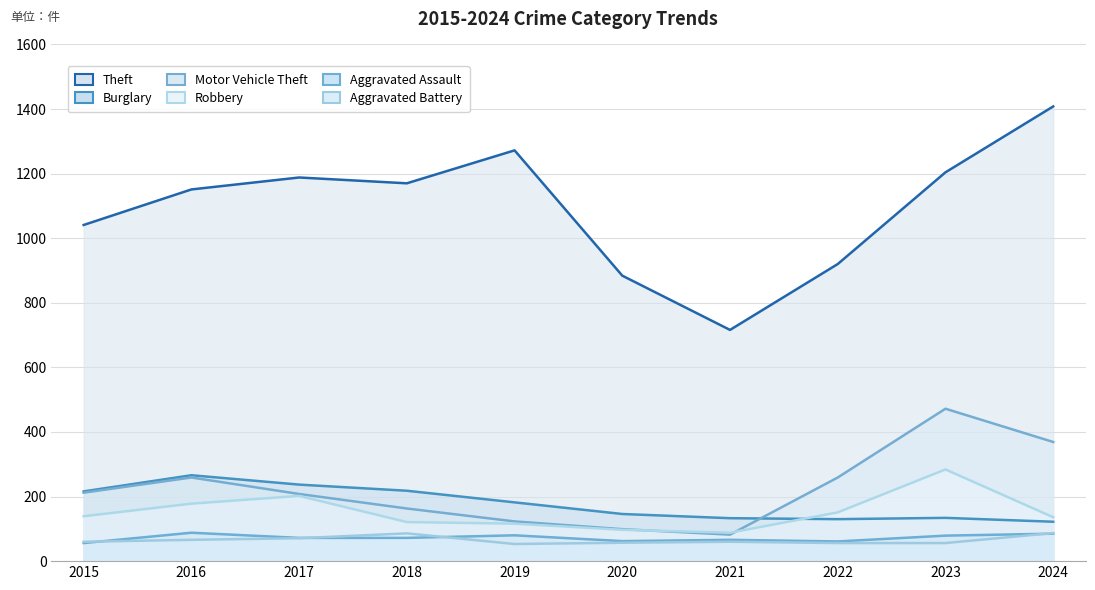

The Aggravated Battery series shows 86 at 2020. True or false?

False